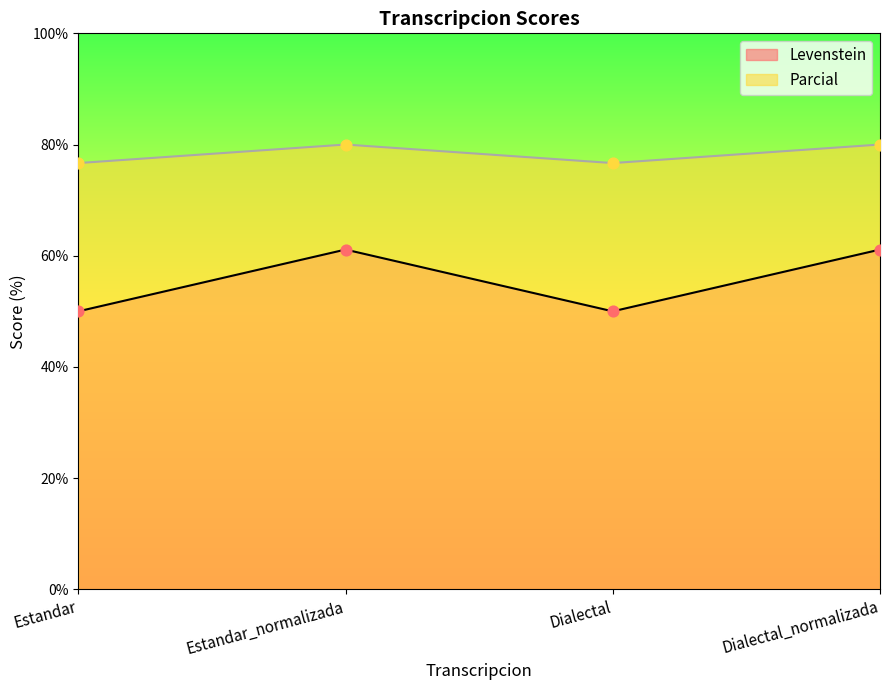

At how many categories does at least one series exceed 55?

4